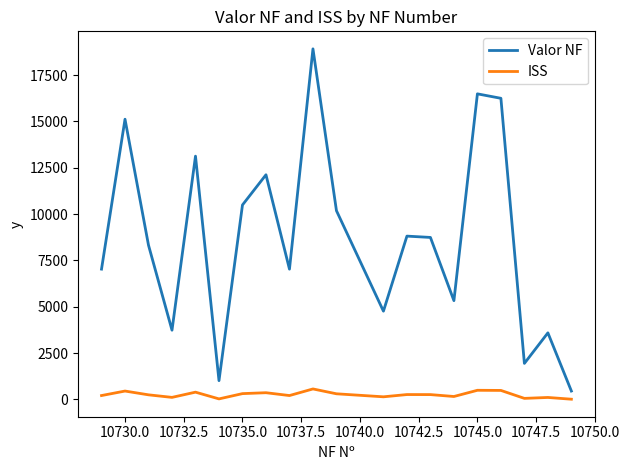

Rank the series by their average value, from lowest to highest.

ISS, Valor NF